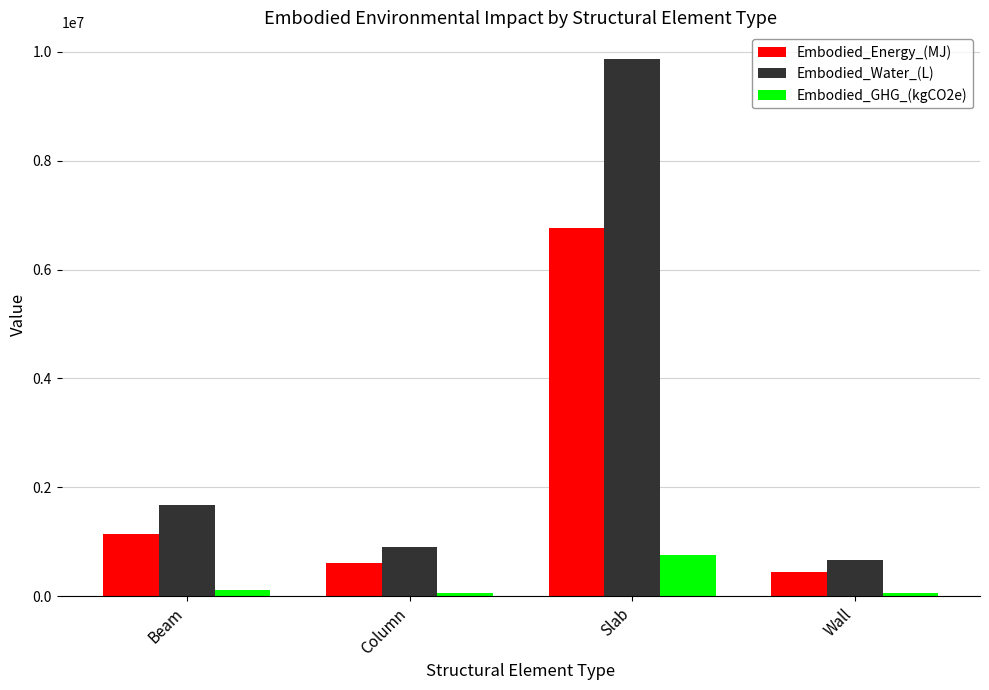

Which series has the largest range (max minus min)?

Embodied_Water_(L)